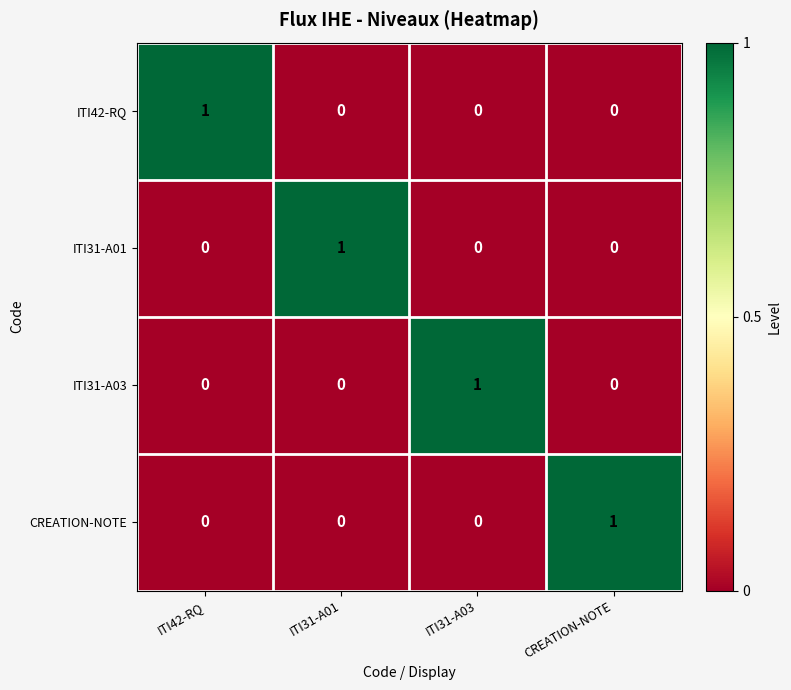

Reading right to left, what are all the values shown in this chart?

ITI42-RQ: CREATION-NOTE=0	ITI31-A03=0	ITI31-A01=0	ITI42-RQ=1
ITI31-A01: CREATION-NOTE=0	ITI31-A03=0	ITI31-A01=1	ITI42-RQ=0
ITI31-A03: CREATION-NOTE=0	ITI31-A03=1	ITI31-A01=0	ITI42-RQ=0
CREATION-NOTE: CREATION-NOTE=1	ITI31-A03=0	ITI31-A01=0	ITI42-RQ=0